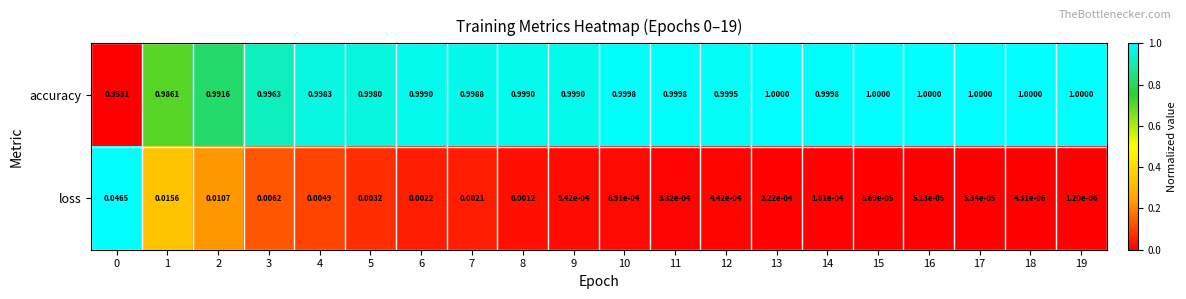

Is the value of accuracy at 12 greater than the value of loss at 4?

Yes